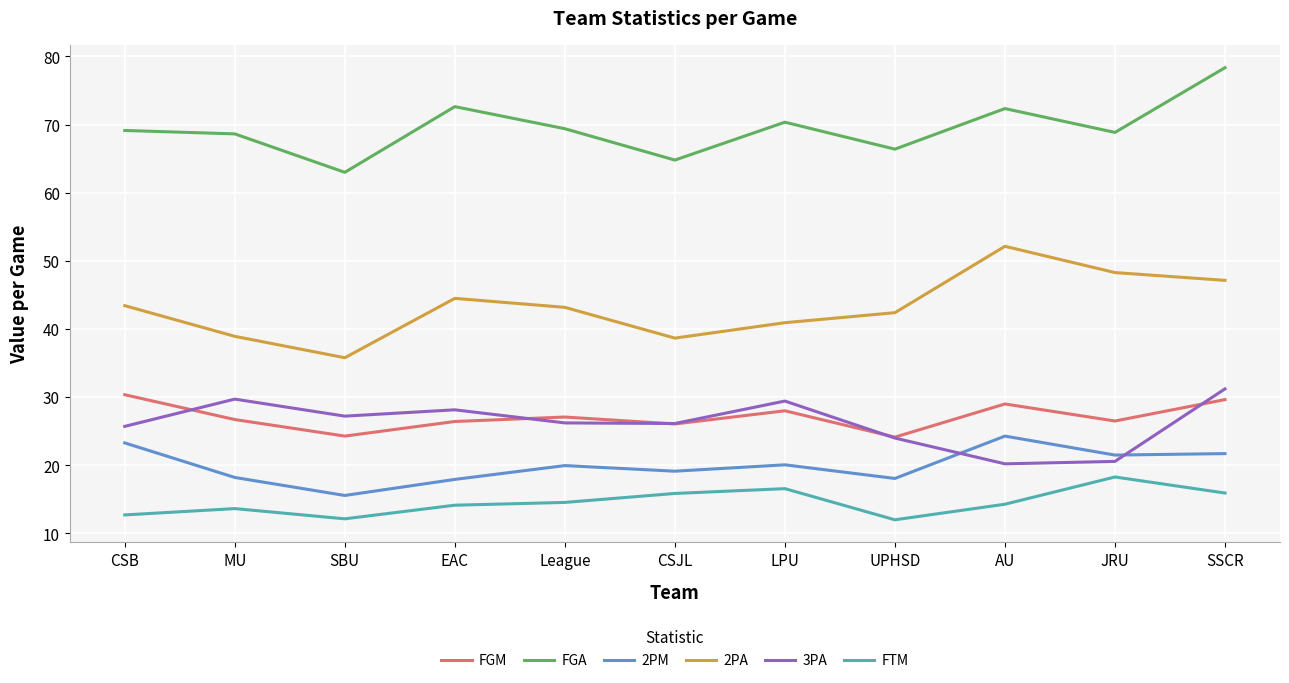

Rank the series at AU from lowest to highest value.

FTM, 3PA, 2PM, FGM, 2PA, FGA